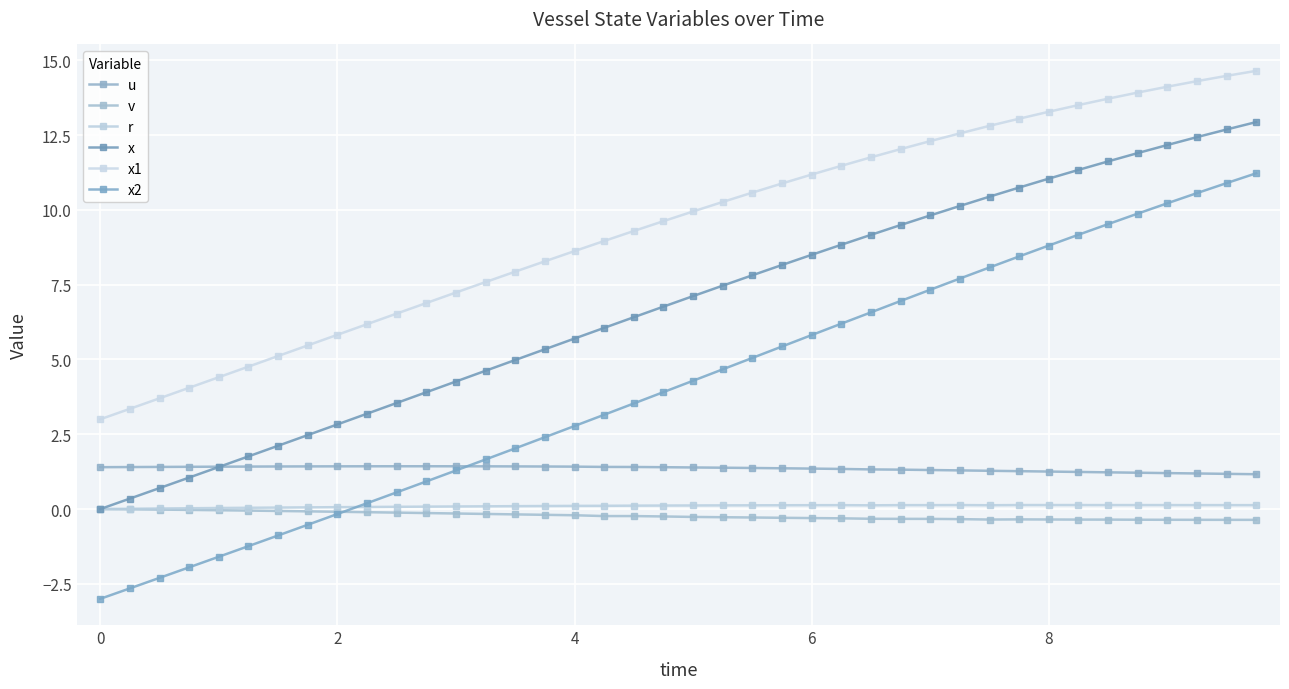

Which series has the largest total across all categories?

x1